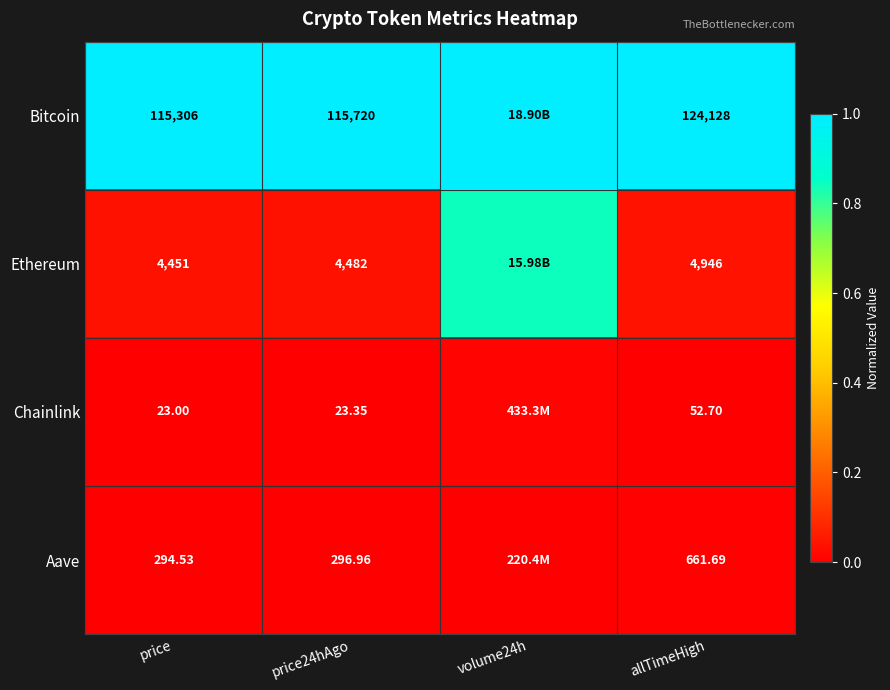

At allTimeHigh, list the series in order from largest to smallest.

Bitcoin, Ethereum, Aave, Chainlink